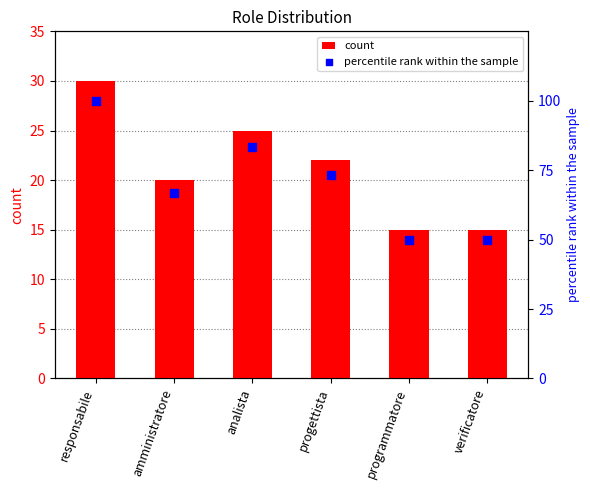

Which series contains the highest Y value?

percentile rank within the sample